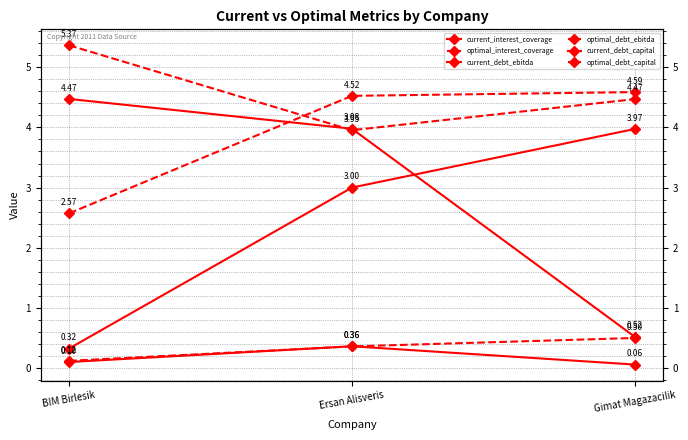

True or false: optimal_debt_capital has a value of 0.8 at Gimat Magazacilik.

False